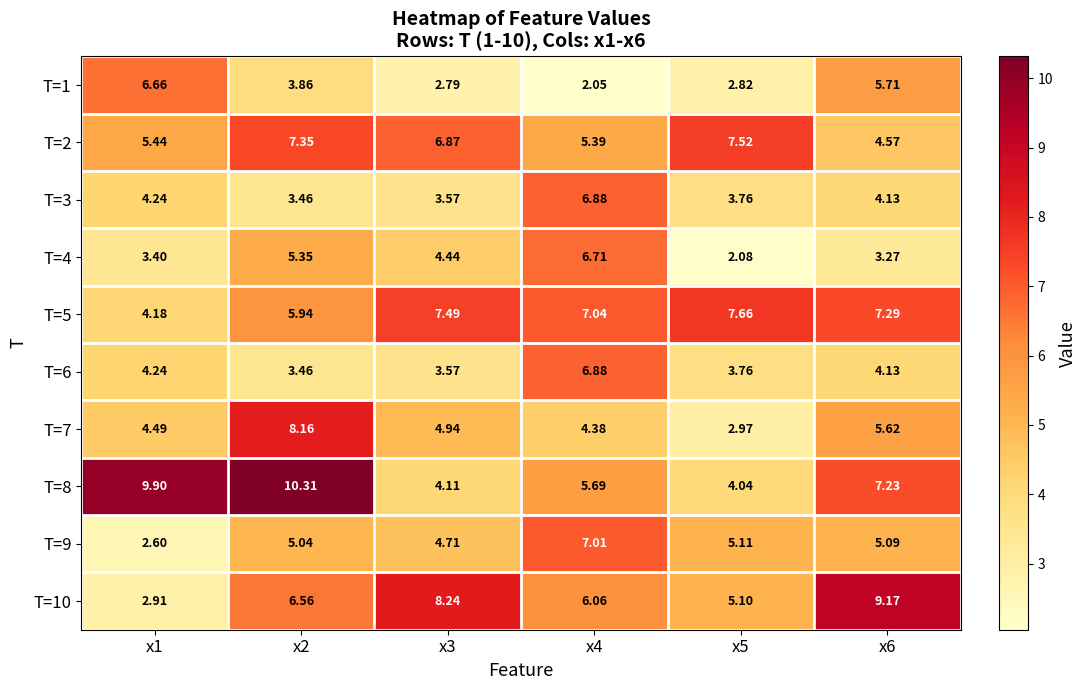

How many values in the T=4 series exceed 4?

3